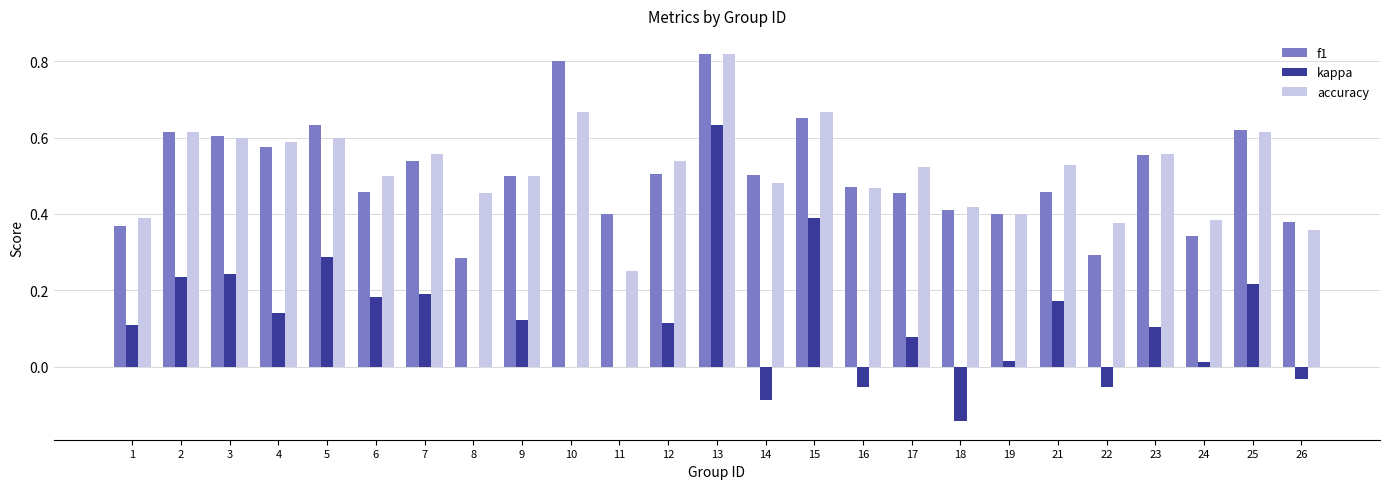

At which label does kappa first exceed 0?

1